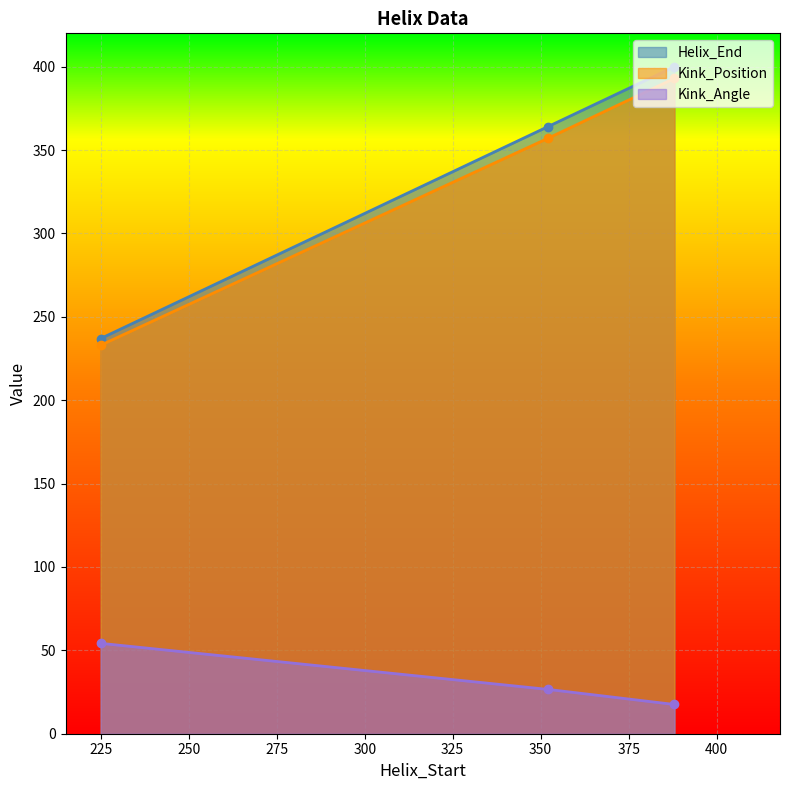

What is the sum of the Kink_Position values at 225 and 352?

590.0